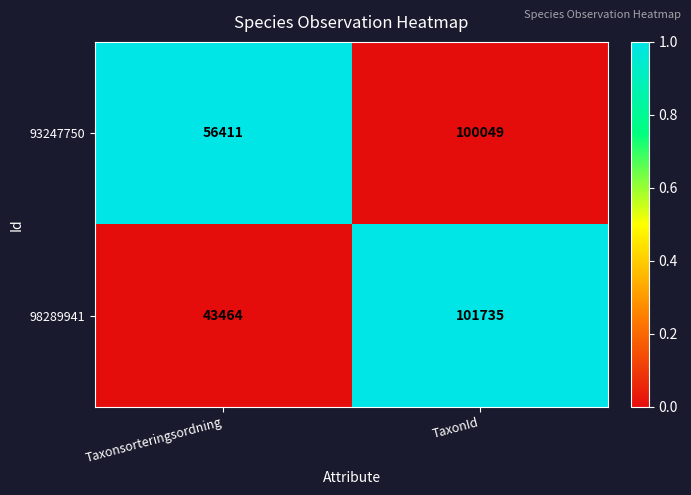

Is it true that 93247750 equals 53386 at TaxonId?

False